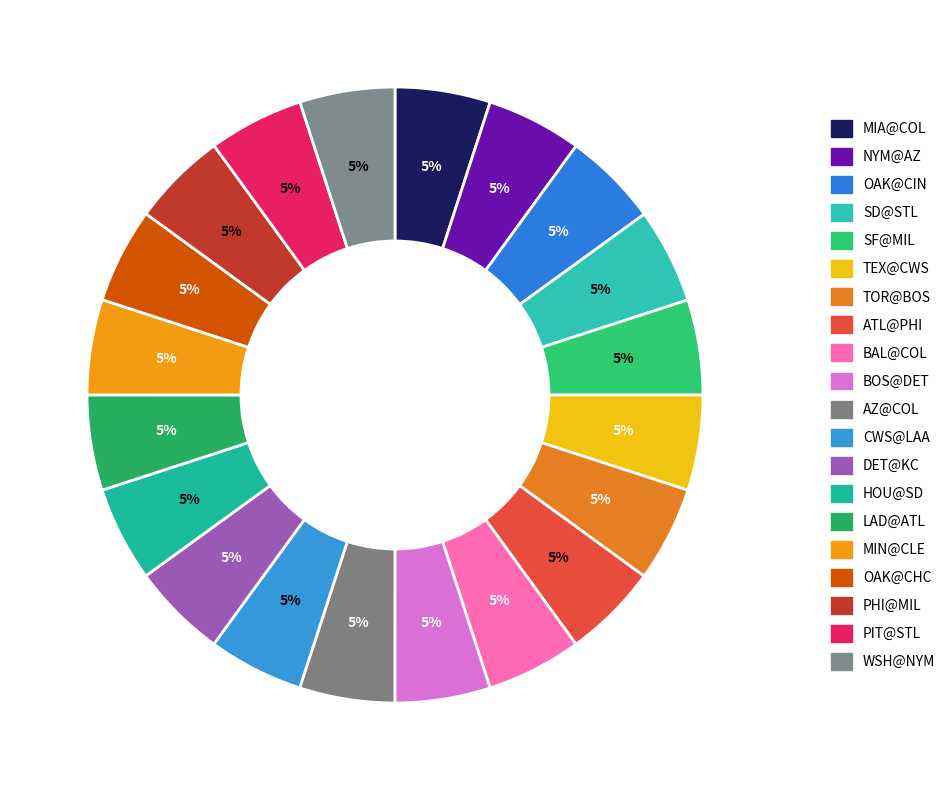

How many segments does this pie chart have?

20